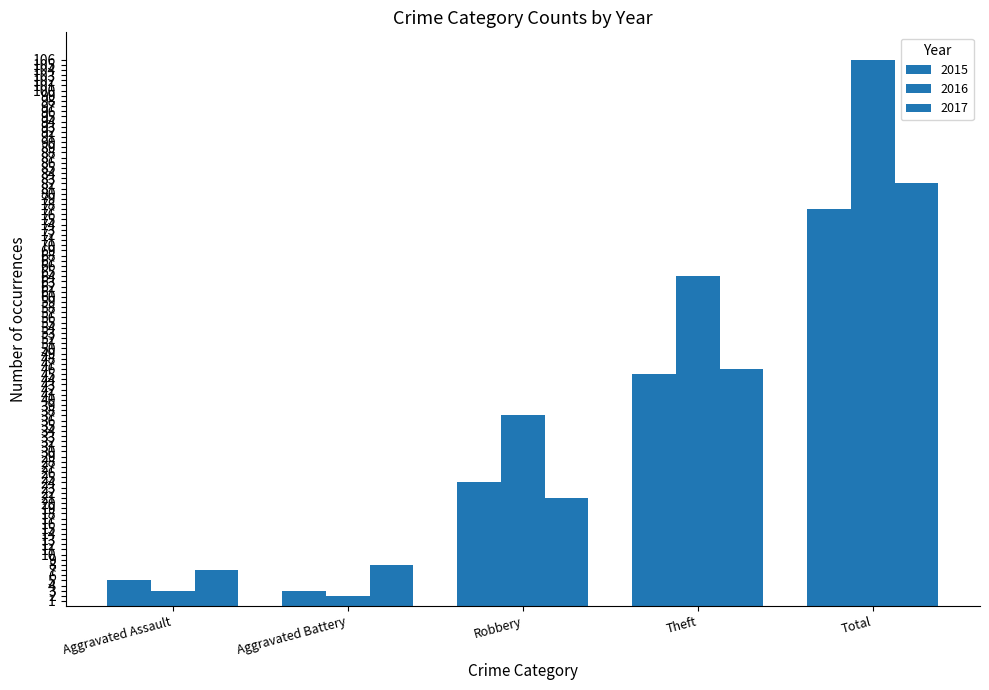

What is the smallest value displayed?

2